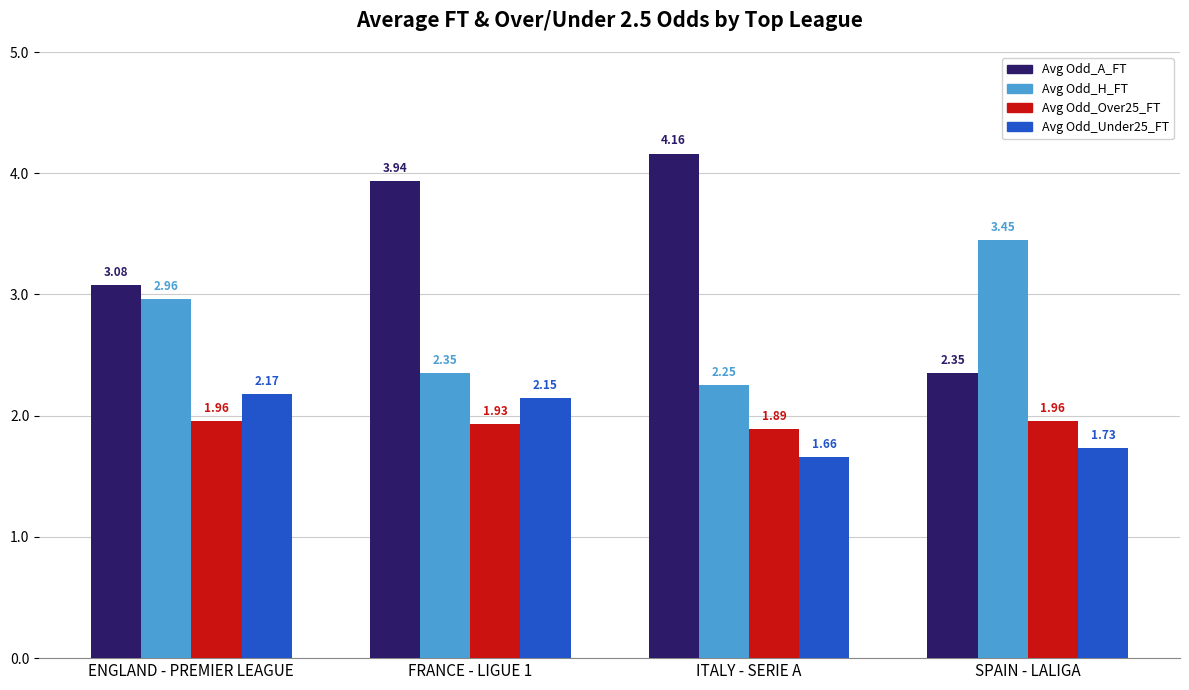

Count the number of data series in this chart.

4